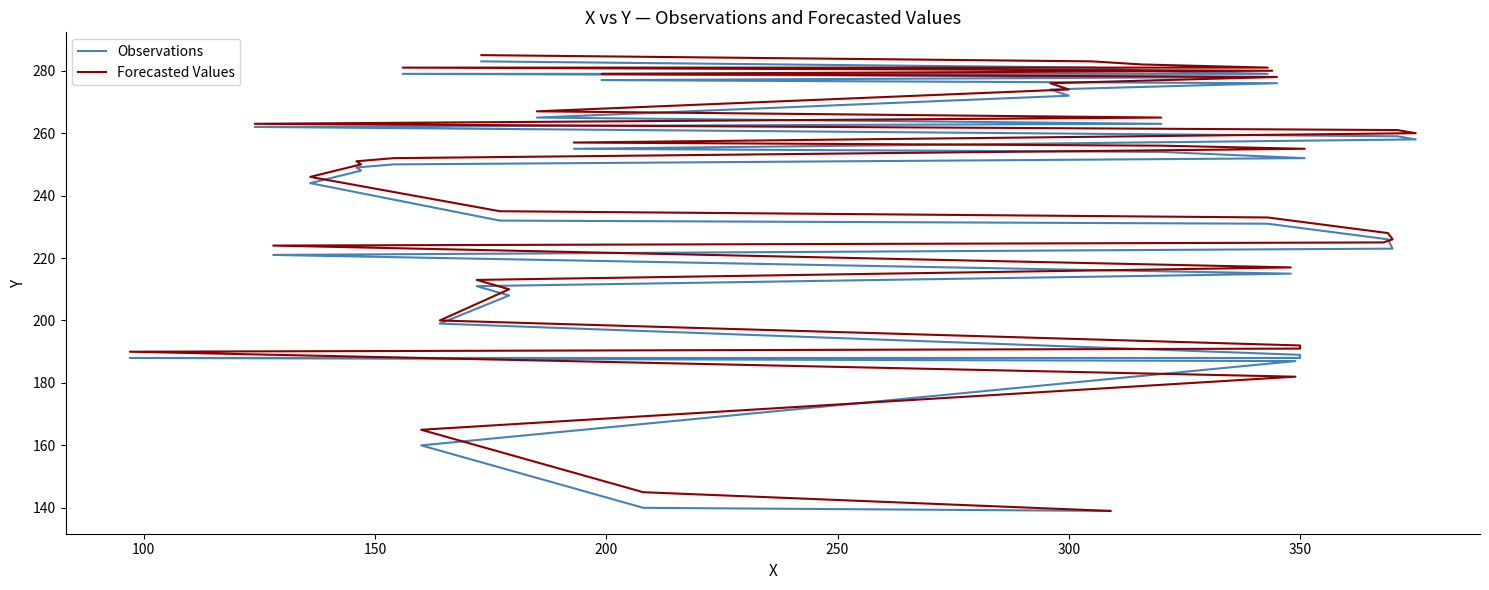

Is it true that Forecasted Values equals 71 at 350?

False